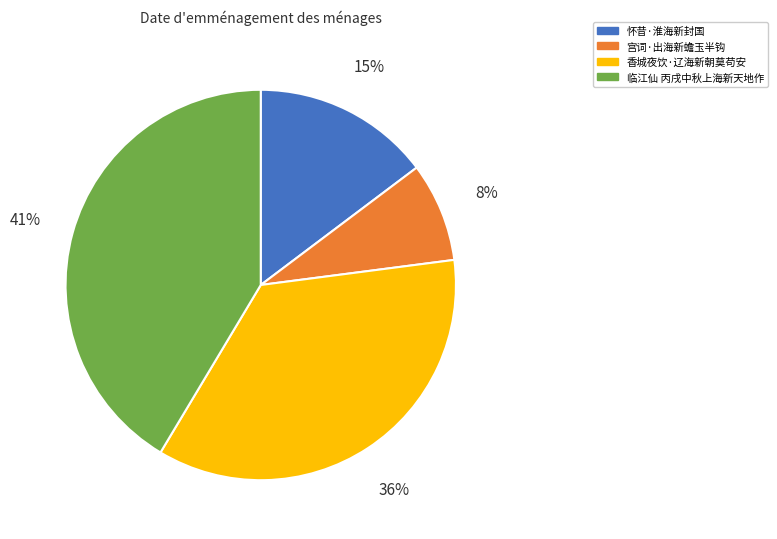

What percentage is the 宫词·出海新蟾玉半钩 slice, to the nearest percent?

8%